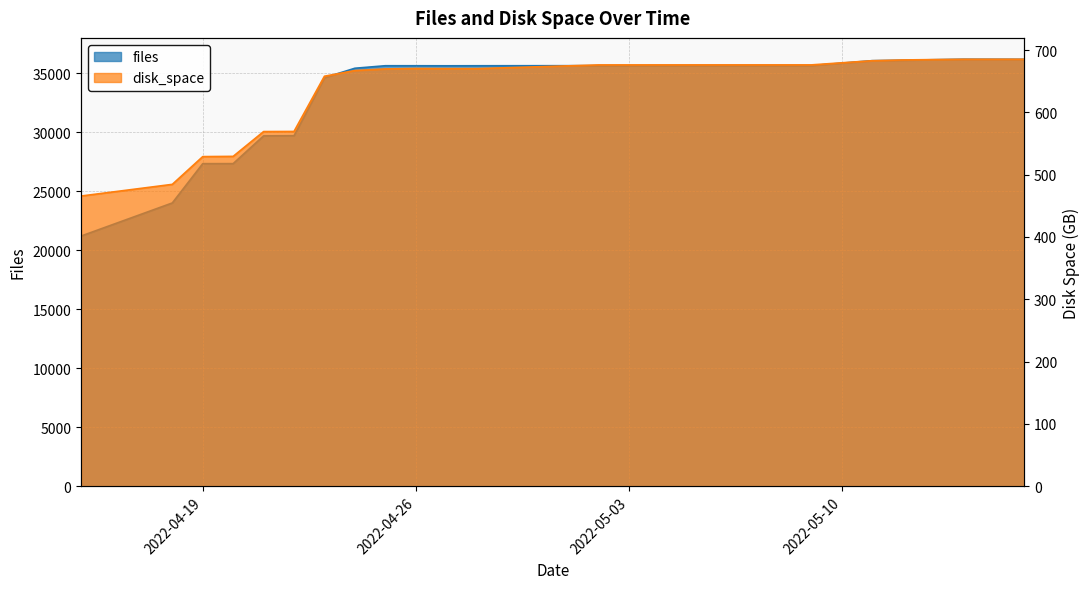

Reading left to right, what are all the values shown in this chart?

files: 21214.0	24022.0	27354.0	27356.0	29709.0	29722.0	34641.0	35443.0	35656.0	35655.0	35651.0	35654.0	35662.0	35662.0	35666.0	35667.0	36085.0	36123.0	36207.0	36201.0
disk_space: 465.7	484.4	529.0	529.4	569.1	569.3	658.0	667.0	669.6	670.3	670.1	670.1	676.1	676.1	676.1	676.1	682.8	684.1	685.2	685.2